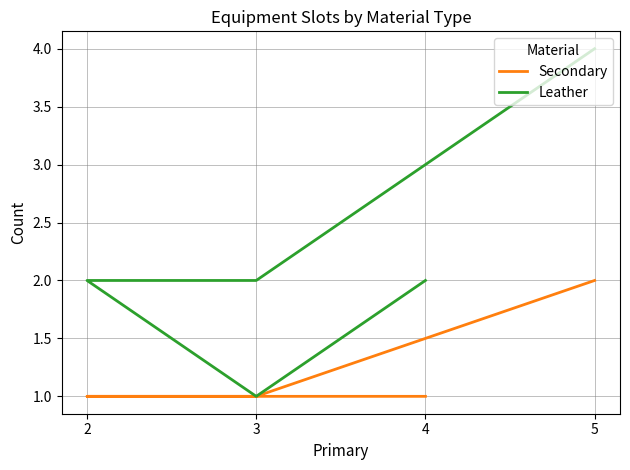

What is the sum of all Secondary values?

6